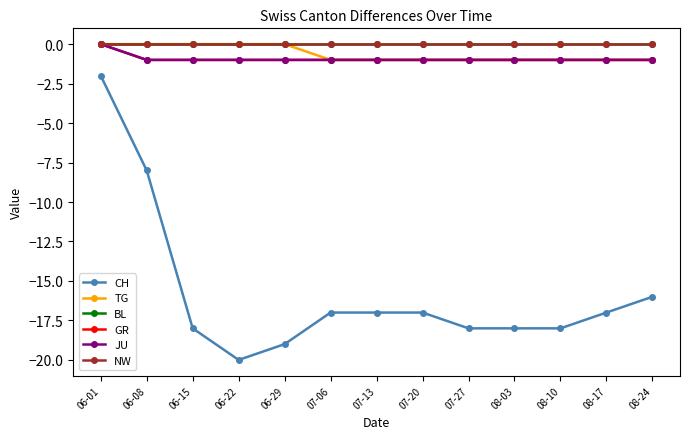

True or false: GR and BL intersect in this chart.

False